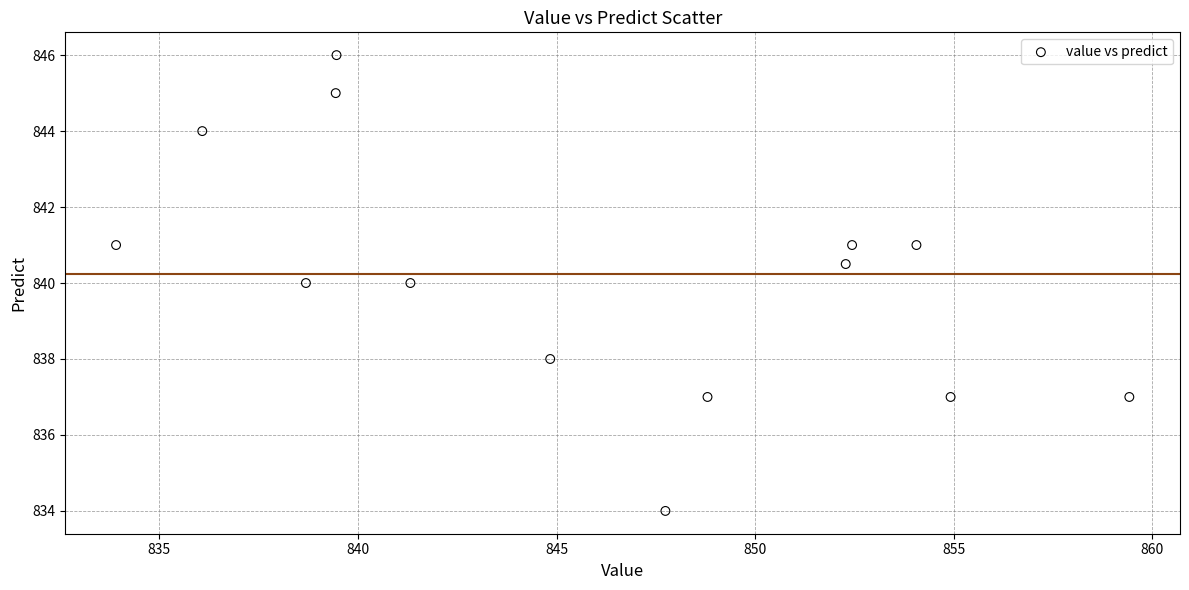

What is the range of X values (max minus min)?

25.5